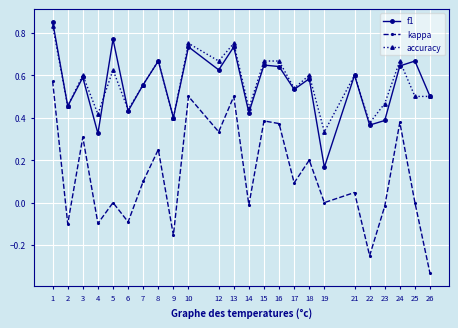

Which series has the widest spread of values?

kappa